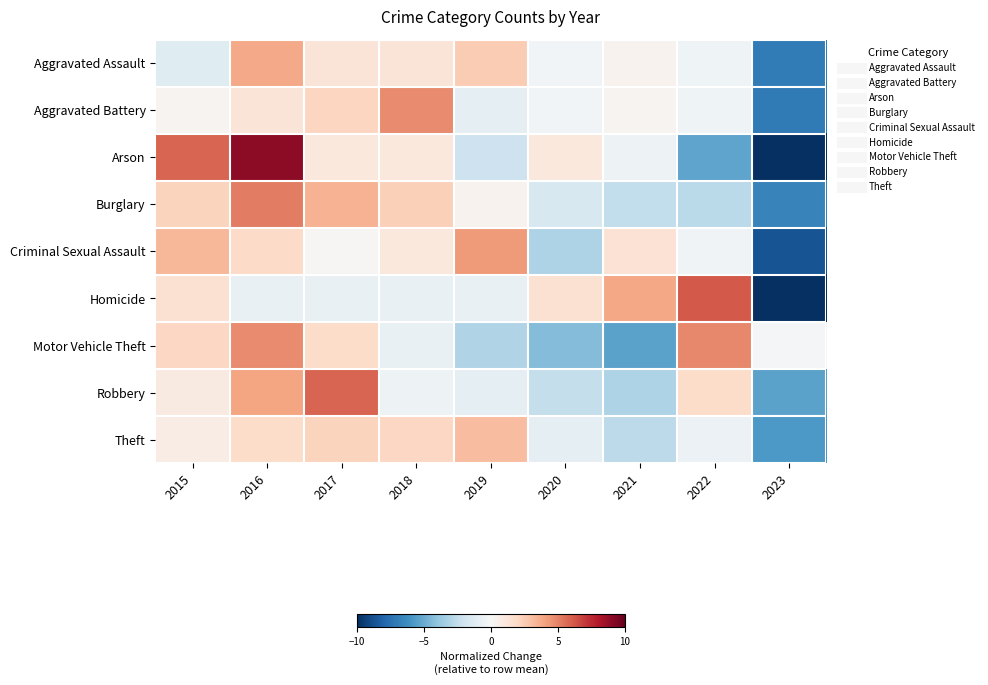

Reading right to left, list all the values displayed in this chart.

Aggravated Assault: 2023=-7.0	2022=-0.5	2021=0.3	2020=-0.3	2019=2.5	2018=1.2	2017=1.2	2016=3.8	2015=-1.2
Aggravated Battery: 2023=-7.1	2022=-0.4	2021=0.3	2020=-0.2	2019=-0.9	2018=4.7	2017=2.1	2016=1.3	2015=0.3
Arson: 2023=-10.0	2022=-5.3	2021=-0.5	2020=1.1	2019=-2.1	2018=1.1	2017=1.1	2016=8.9	2015=5.8
Burglary: 2023=-6.7	2022=-2.7	2021=-2.5	2020=-1.6	2019=0.3	2018=2.4	2017=3.4	2016=5.1	2015=2.2
Criminal Sexual Assault: 2023=-8.6	2022=-0.4	2021=1.5	2020=-3.1	2019=4.2	2018=1.0	2017=0.1	2016=1.9	2015=3.3
Homicide: 2023=-10.0	2022=6.2	2021=3.8	2020=1.5	2019=-0.8	2018=-0.8	2017=-0.8	2016=-0.8	2015=1.5
Motor Vehicle Theft: 2023=-0.1	2022=4.8	2021=-5.3	2020=-4.4	2019=-3.0	2018=-0.7	2017=1.8	2016=4.8	2015=2.1
Robbery: 2023=-5.4	2022=1.8	2021=-3.1	2020=-2.4	2019=-0.9	2018=-0.5	2017=5.8	2016=3.9	2015=0.9
Theft: 2023=-5.8	2022=-0.6	2021=-2.6	2020=-0.9	2019=3.1	2018=2.0	2017=2.2	2016=1.8	2015=0.7